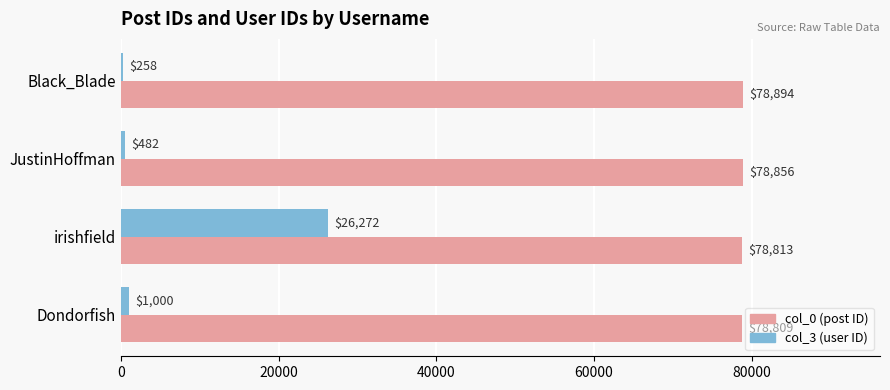

At which category is the sum across all series the highest?

irishfield